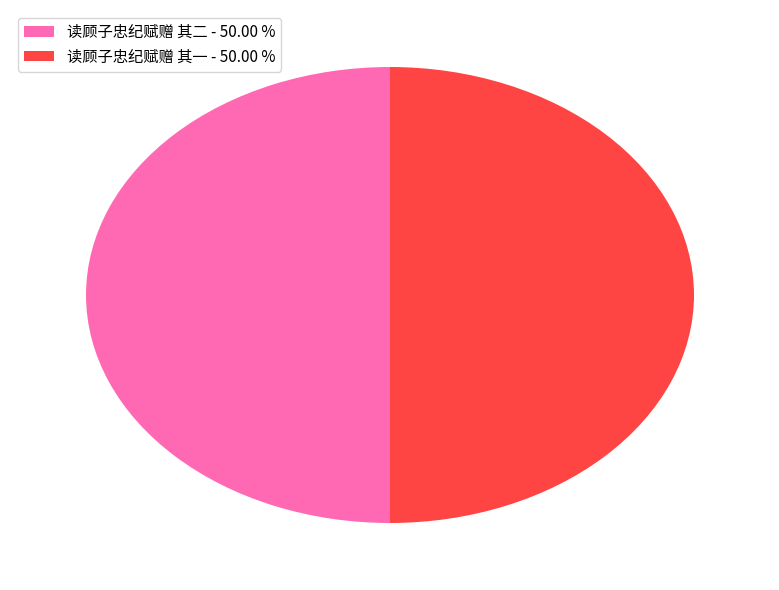

What is the ratio of the value at 读顾子忠纪赋赠 其二 - 50.00 % to the value at 读顾子忠纪赋赠 其一 - 50.00 %?

1.0